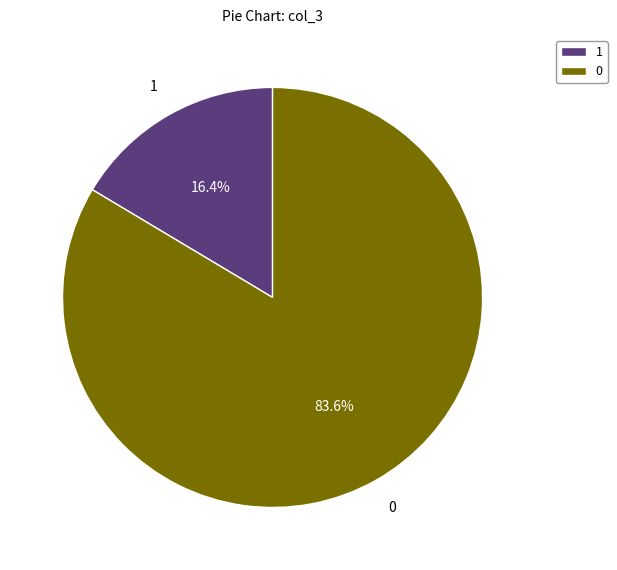

To the nearest percent, what is the difference between the largest and smallest slice percentages?

67%